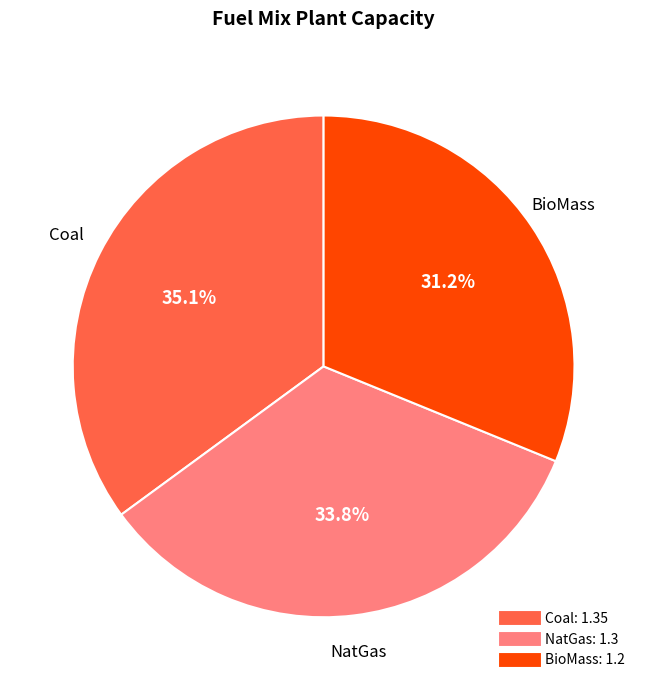

To the nearest percent, what portion does Coal represent?

35%